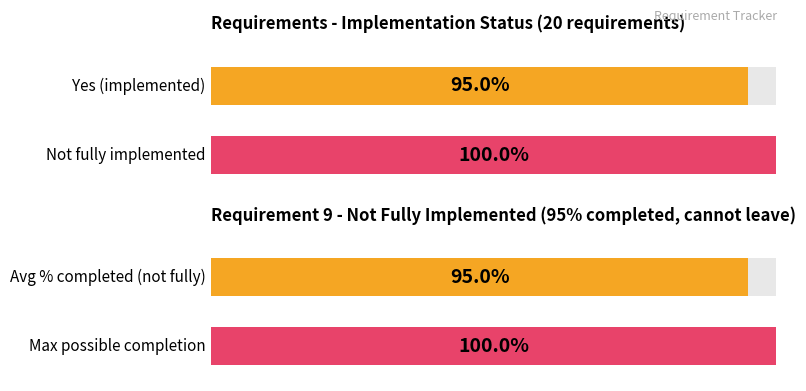

What is the sum of the not_fully values at 1 and 0?

2